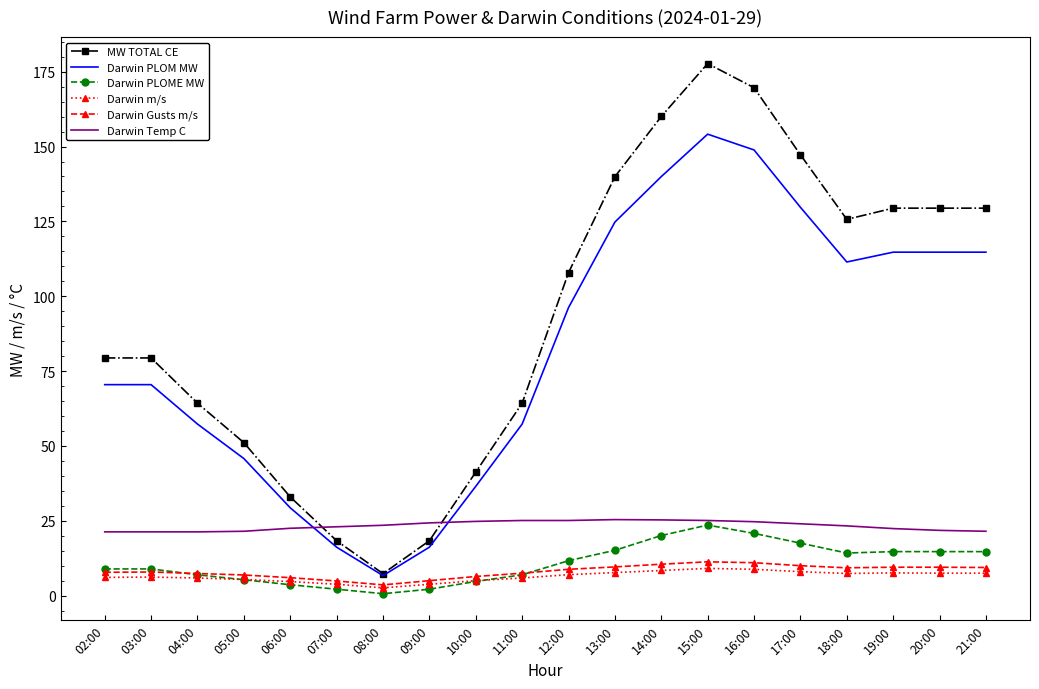

True or false: Darwin Temp C has more than 0 points higher than both neighbors.

True